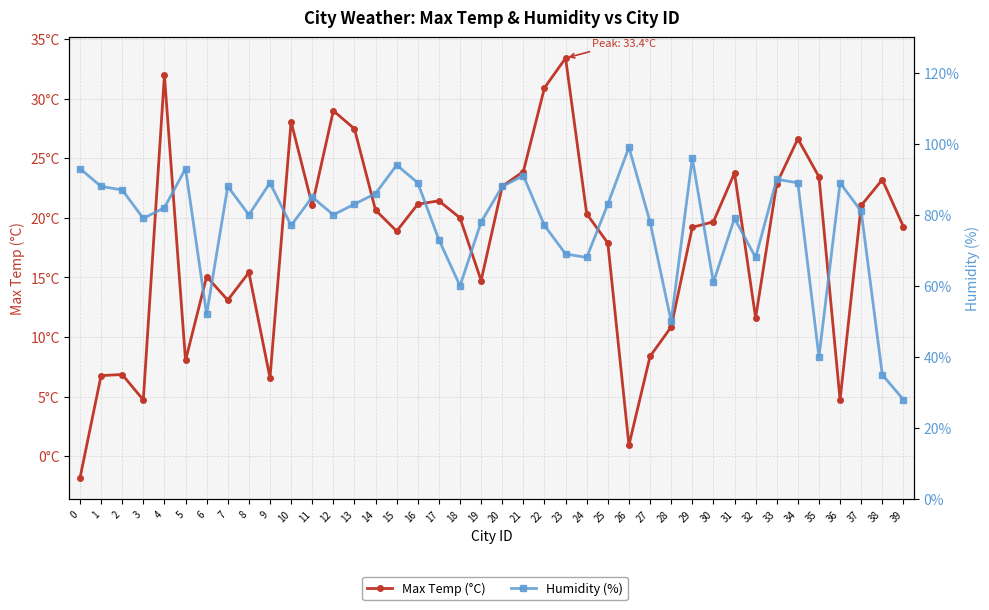

Rank the series by their average value, from lowest to highest.

Max Temp (°C), Humidity (%)